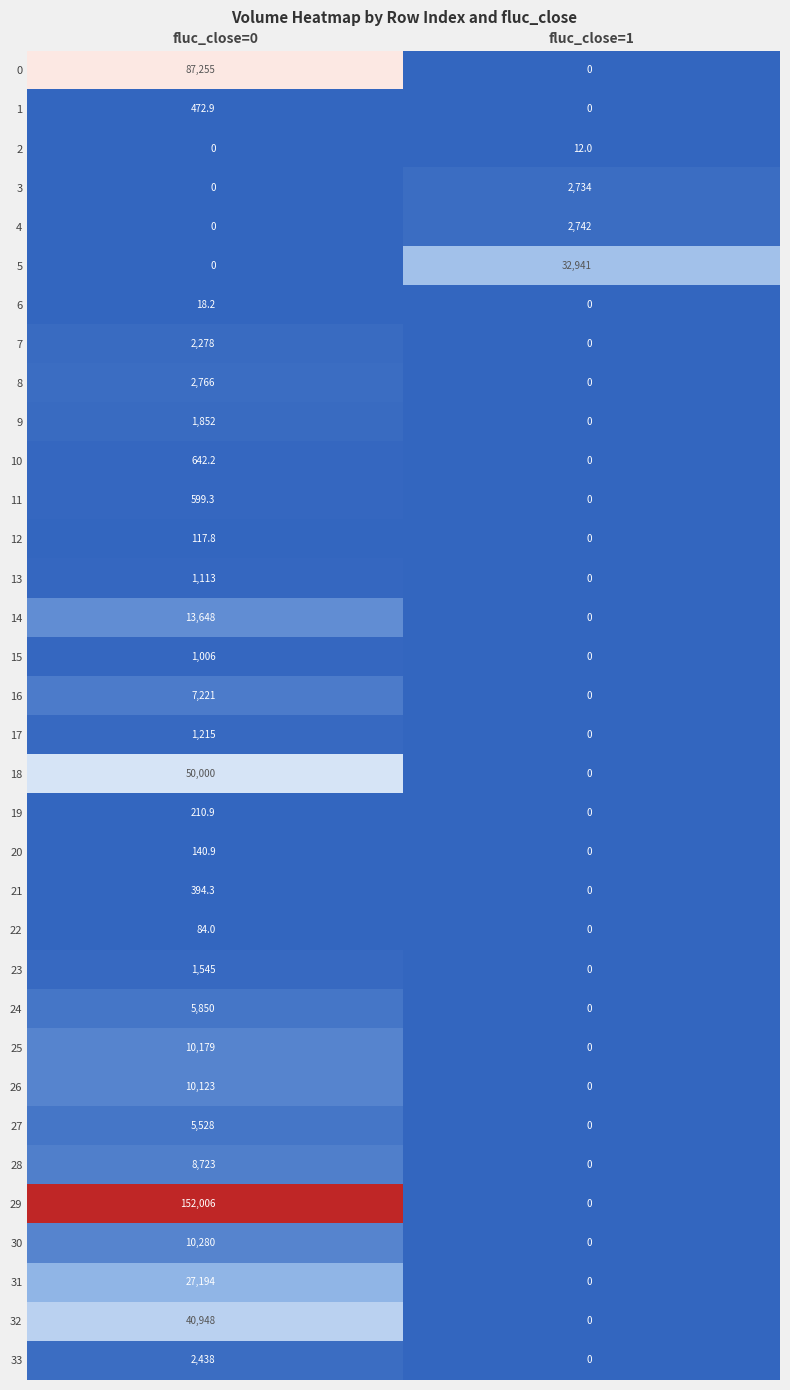

What is the difference between the highest and lowest values at fluc_close=0?

152006.0